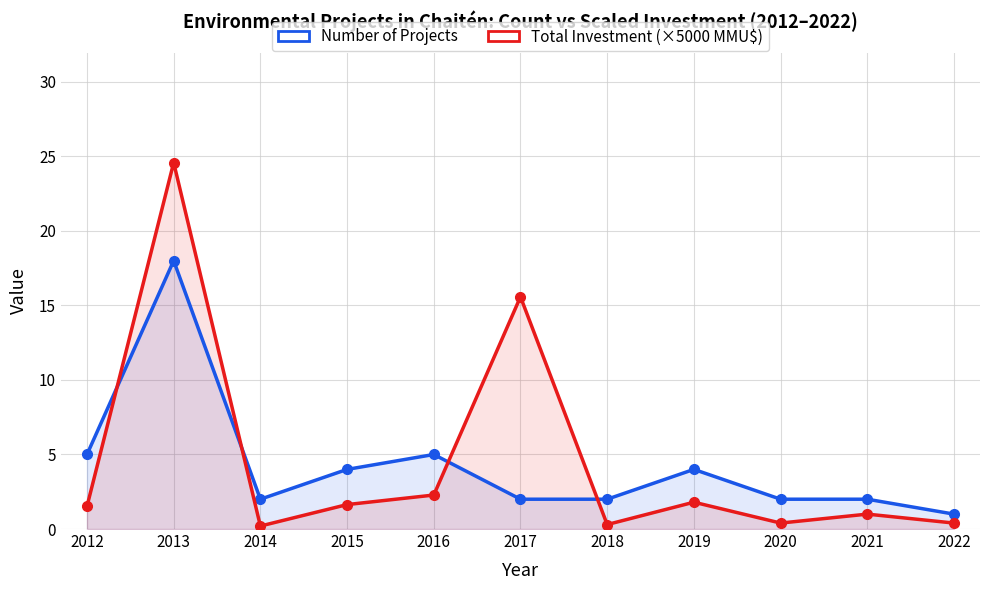

Which series changed the most between 2016 and 2022?

Number of Projects